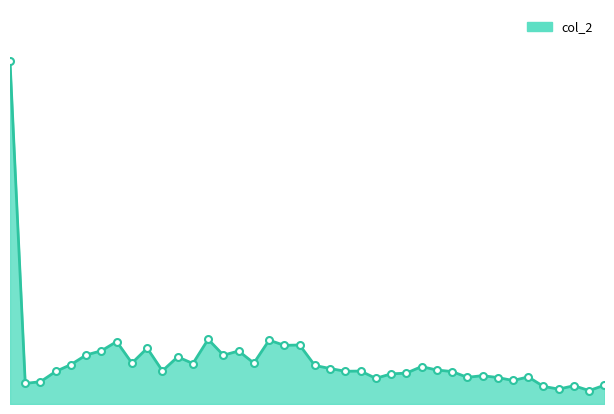

Does the chart display data point markers on the line(s)?

No